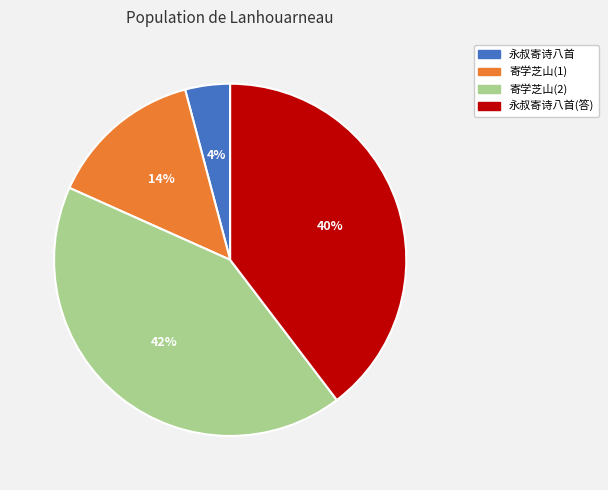

To the nearest percent, what is the average slice percentage?

25%